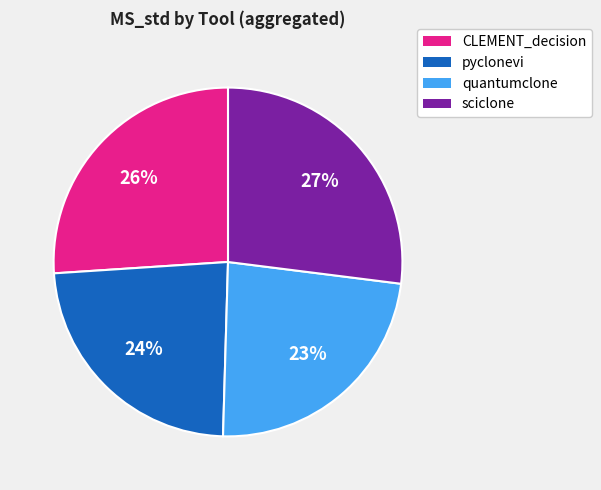

To the nearest percent, what is the average slice percentage?

25%